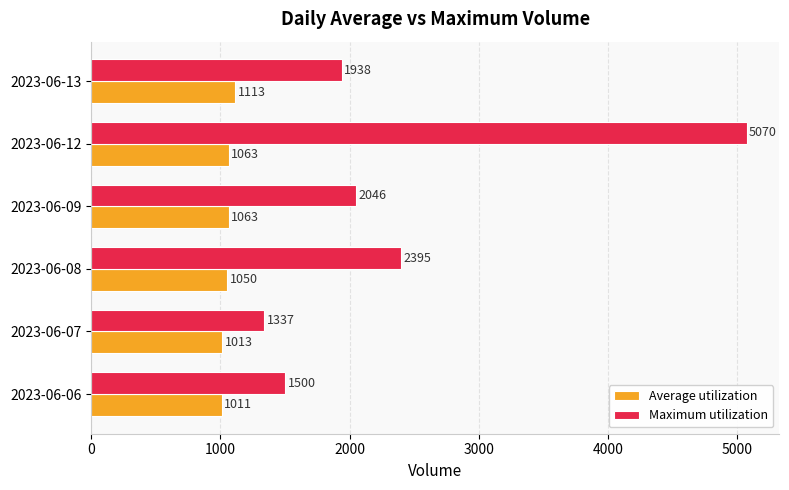

At which category is the sum across all series the highest?

2023-06-12